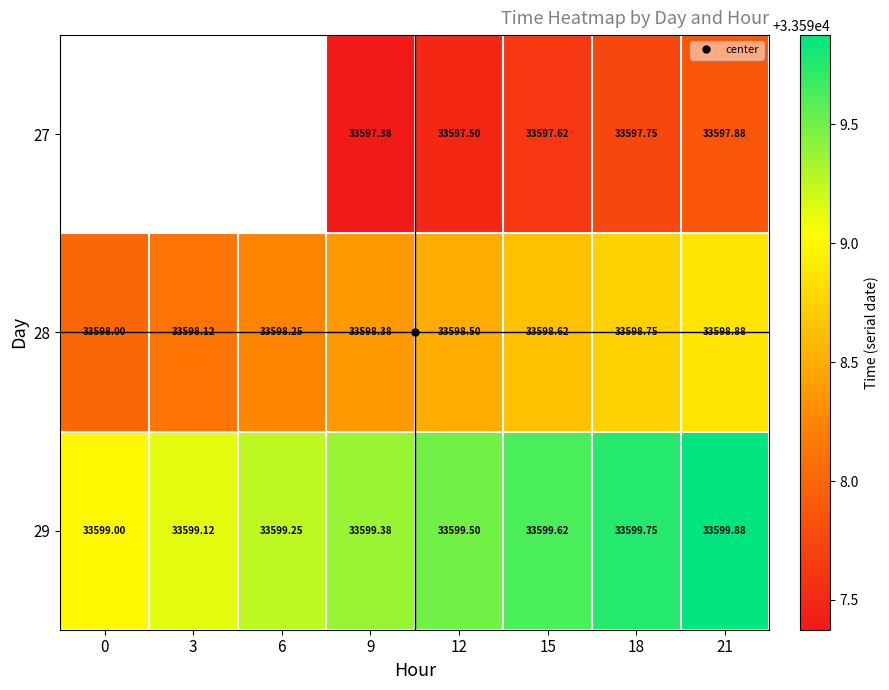

Is it true that 29 equals 33599.5 at 12?

True